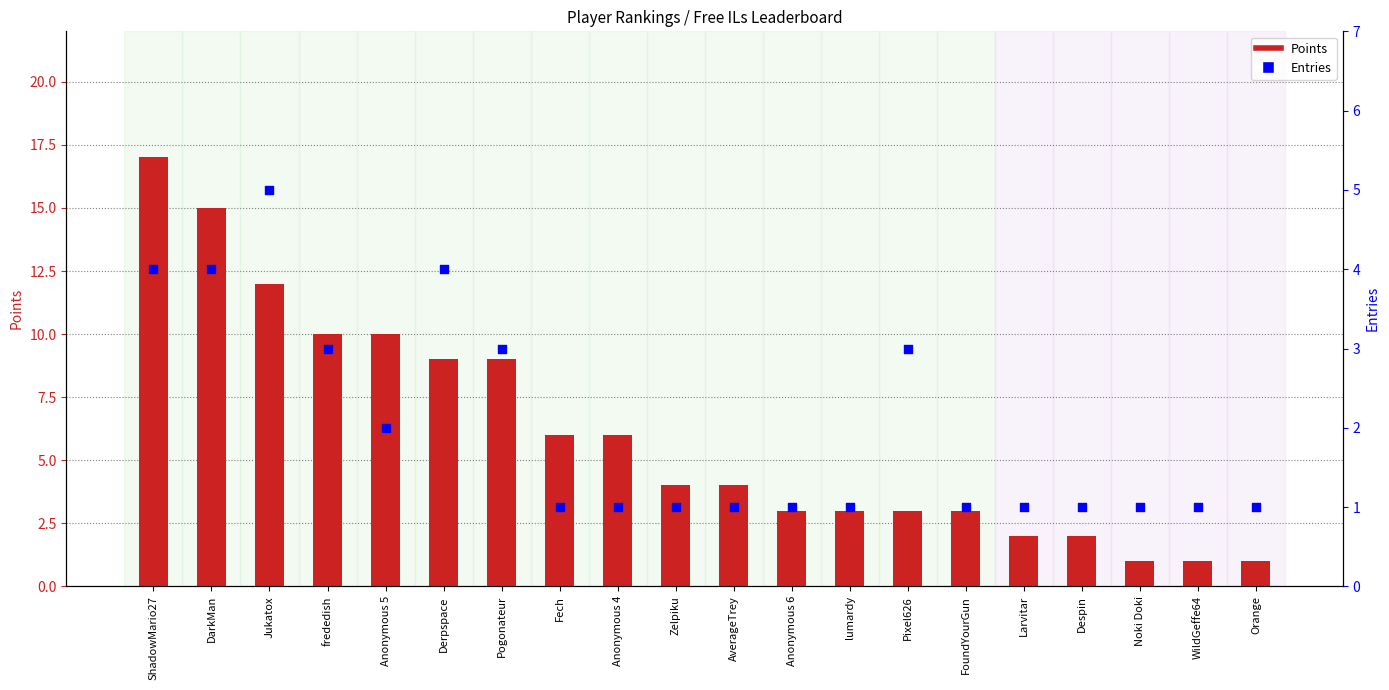

Which series reaches the maximum Y coordinate?

Points